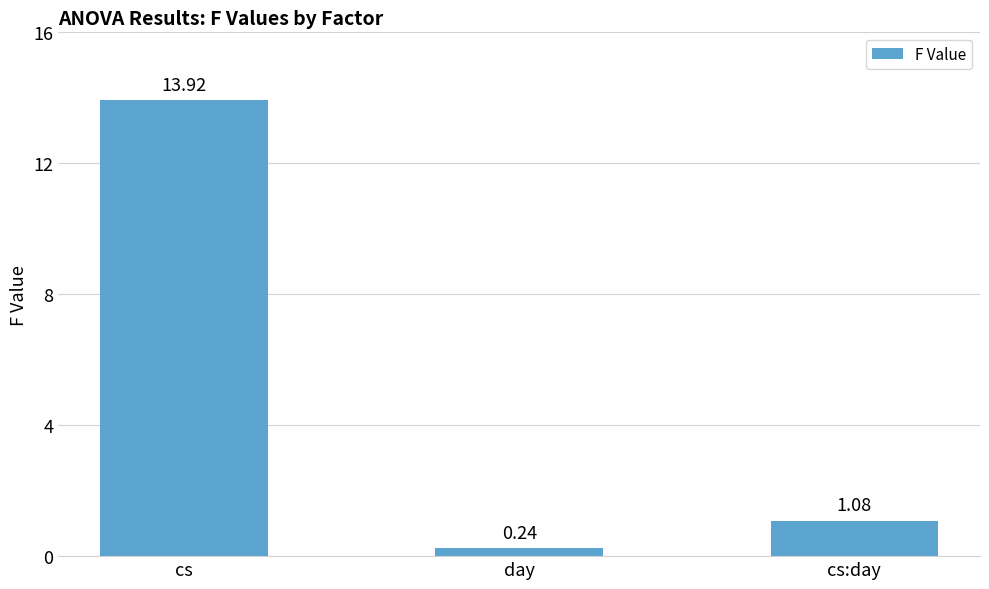

Approximately how many times larger is the value at cs compared to cs:day?

12.9